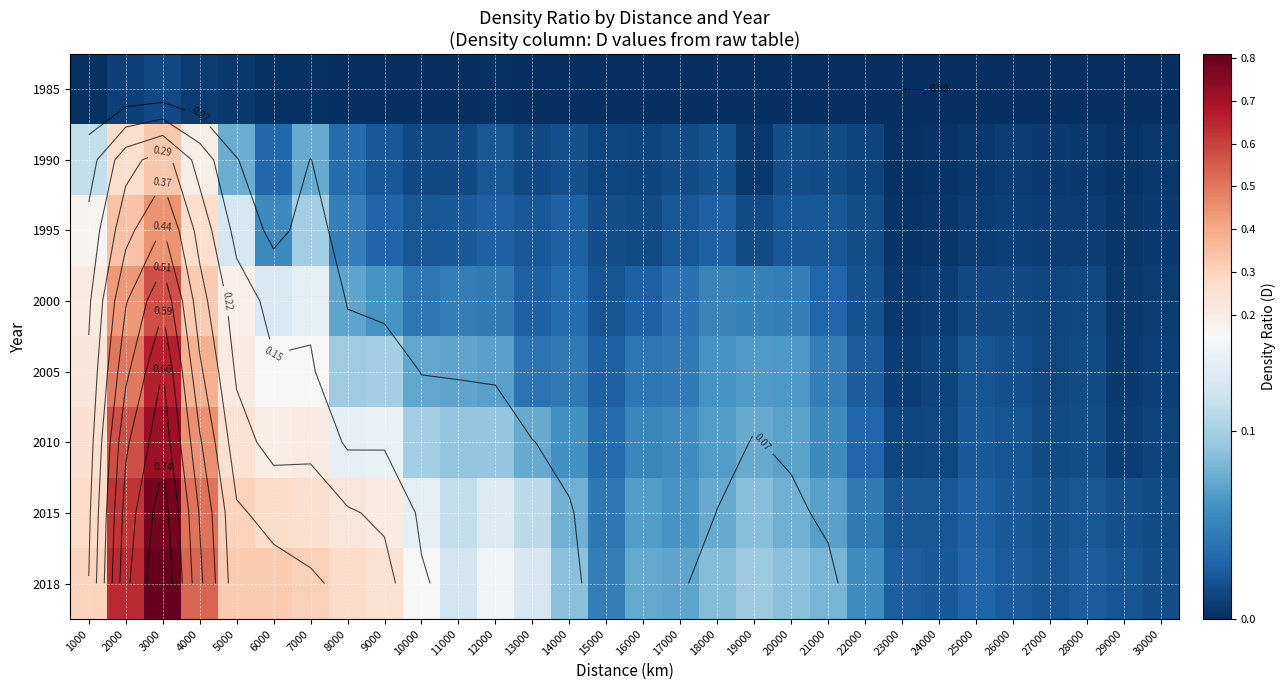

The 1995 series shows 0.0 at 26000. True or false?

False